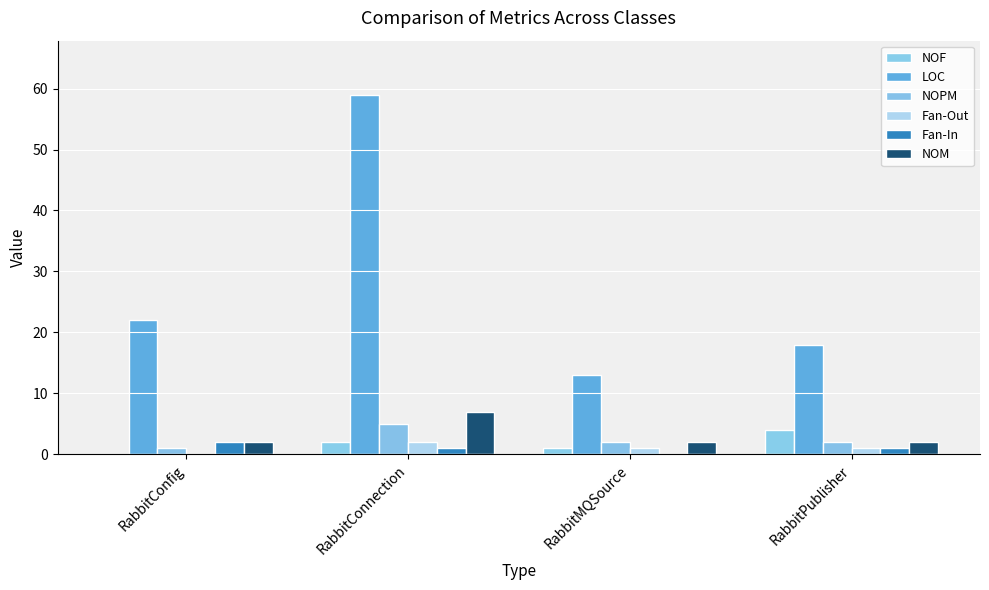

Which series has the widest spread of values?

LOC